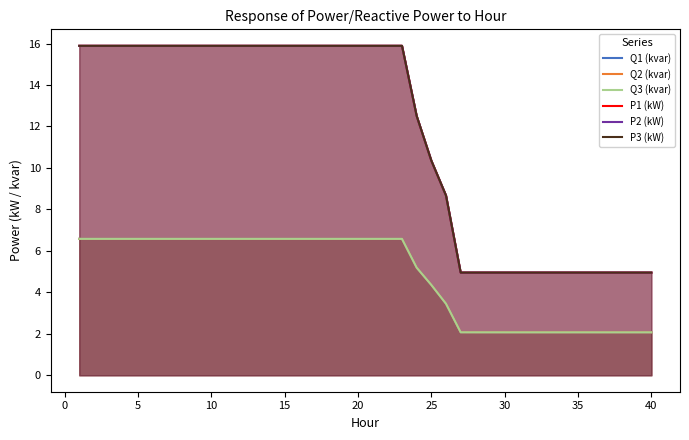

True or false: Q1 (kvar) and Q3 (kvar) intersect in this chart.

False